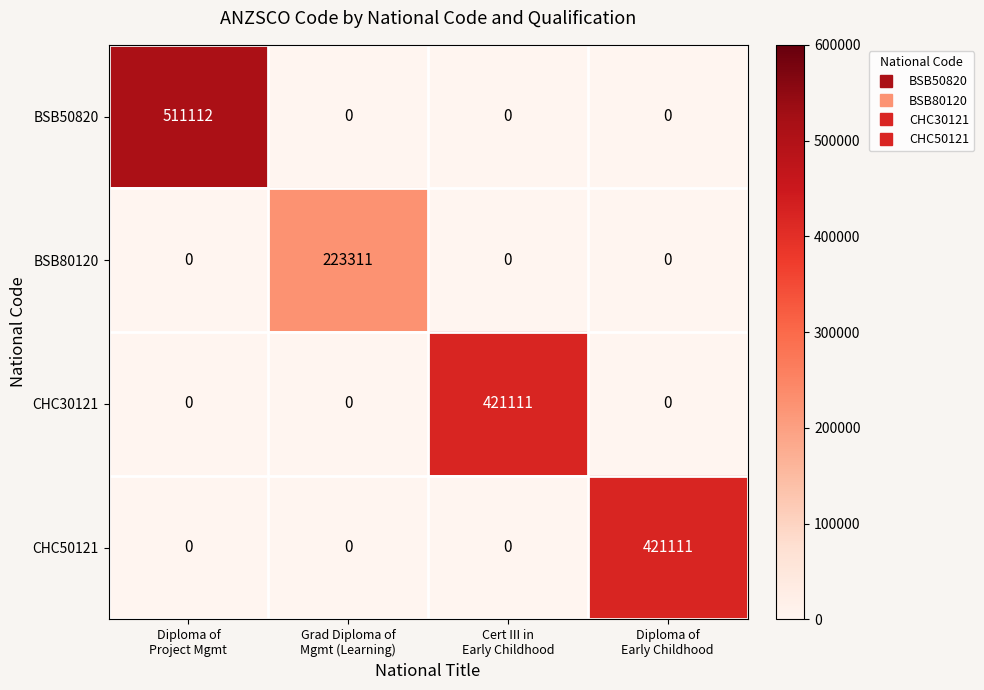

What is the total value across all series at Cert III in
Early Childhood?

421111